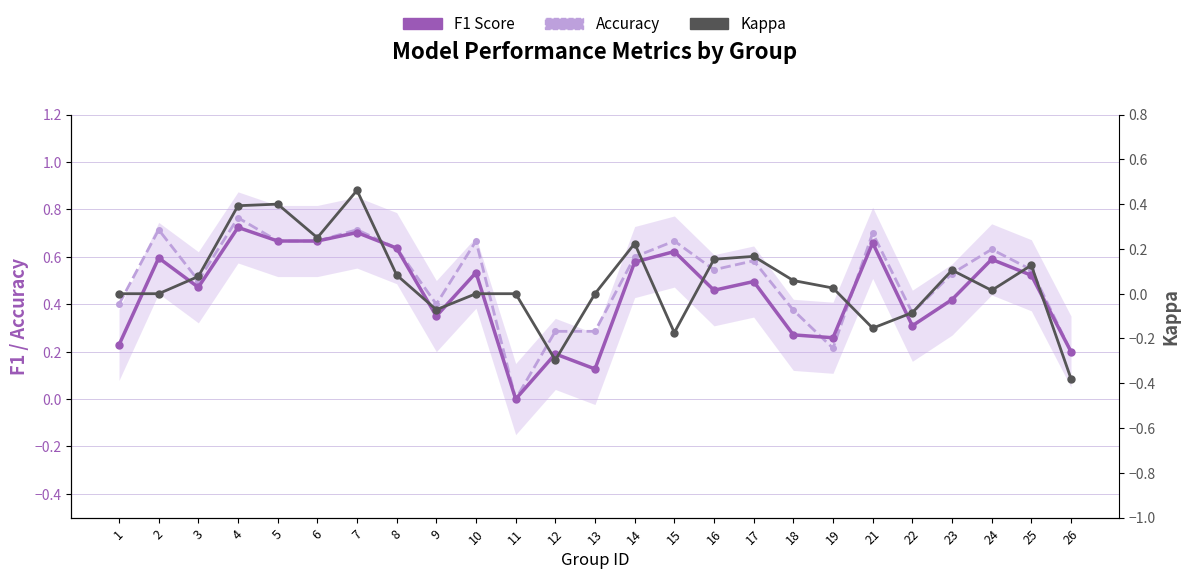

At which label does Kappa first exceed 0?

3